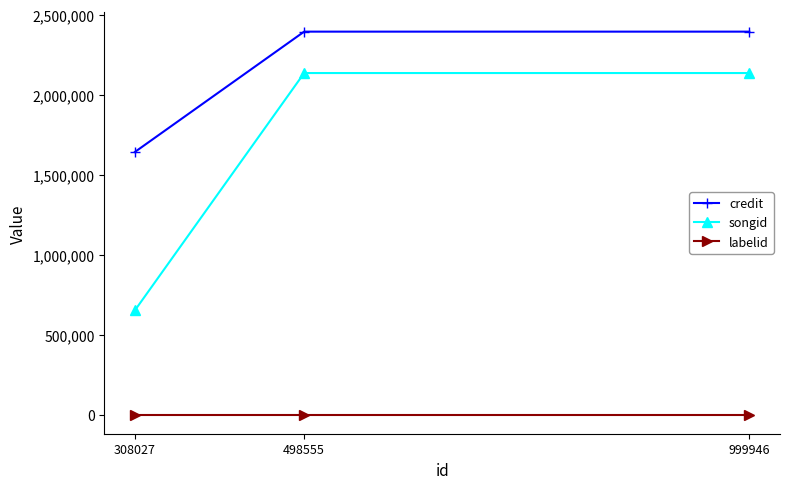

What is the spread (max minus min) of values at 308027?

1641630